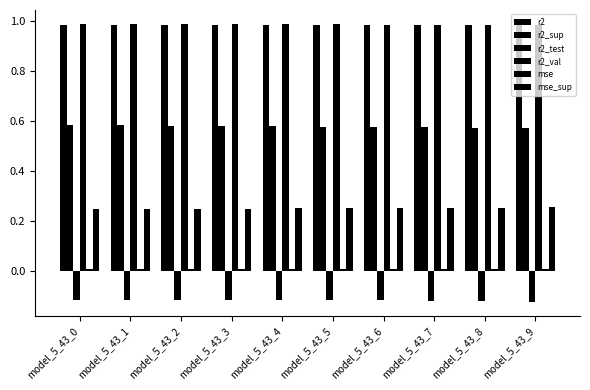

Between model_5_43_1 and model_5_43_5, which series saw the biggest shift?

r2_sup